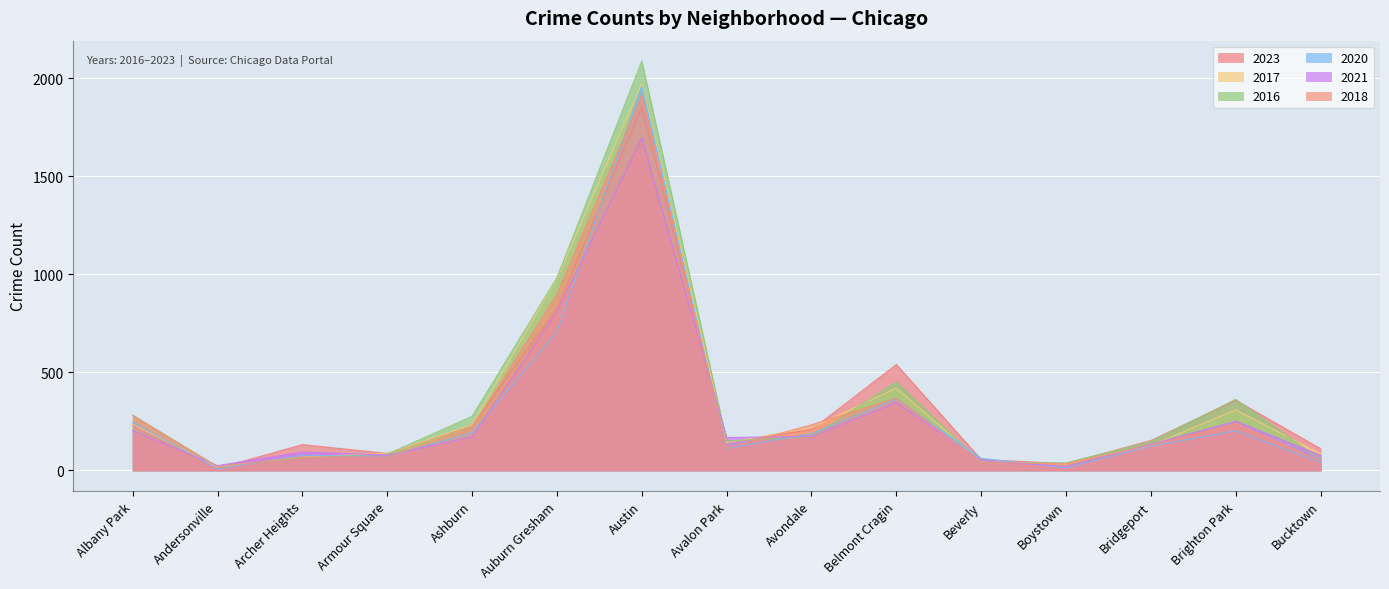

How many values in the 2021 series are below 168?

7